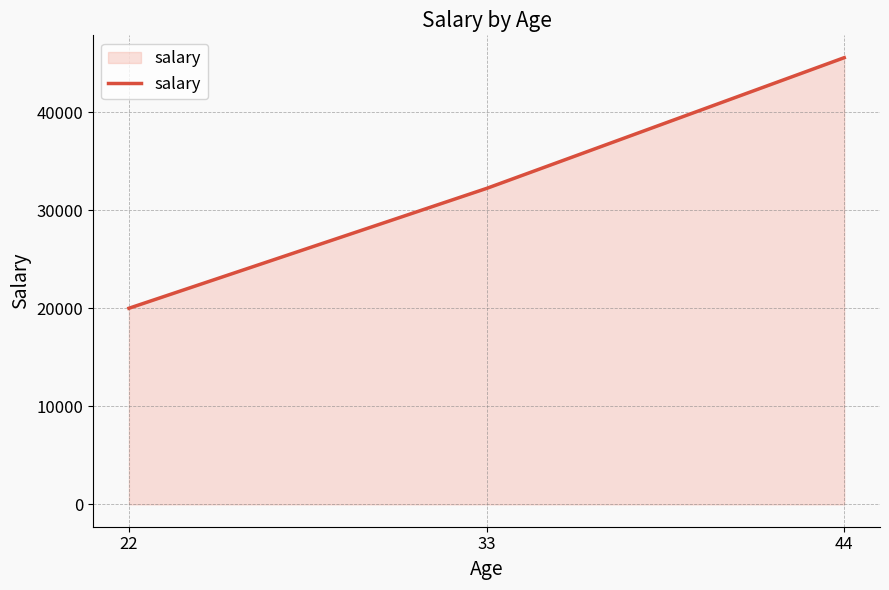

Reading left to right, transcribe all the data shown in this chart.

20000	32222	45555